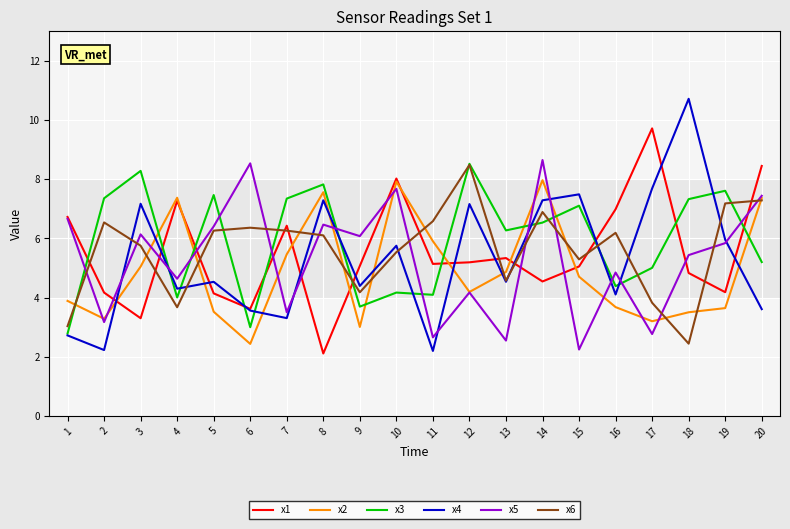

Where is the first local minimum for x4?

2